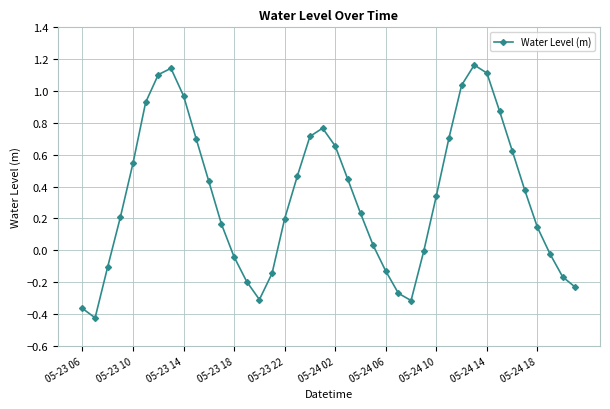

How many data points does each series have?

40